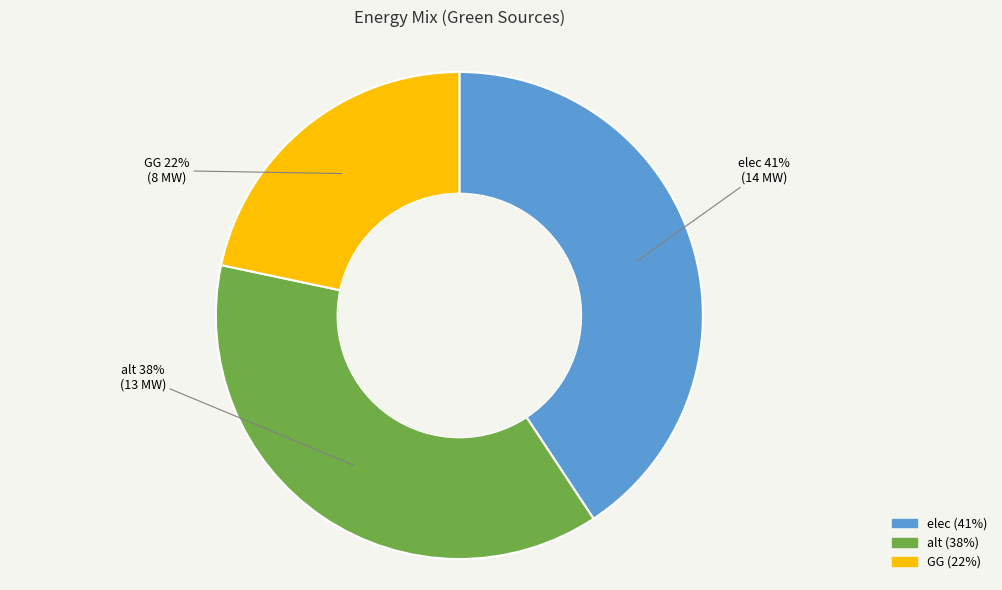

Is there a majority slice in this chart?

No